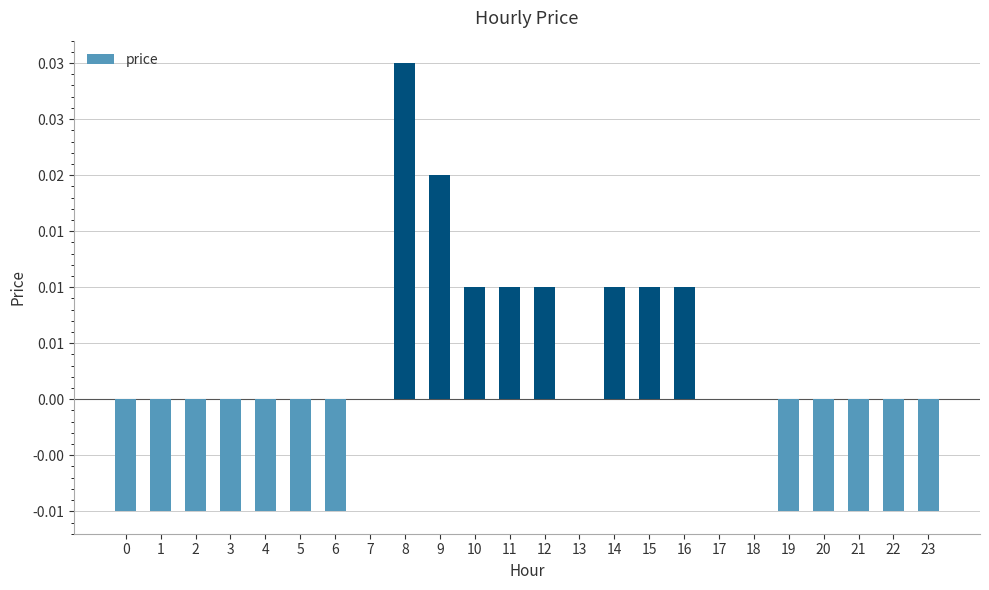

Are the bars horizontal?

No